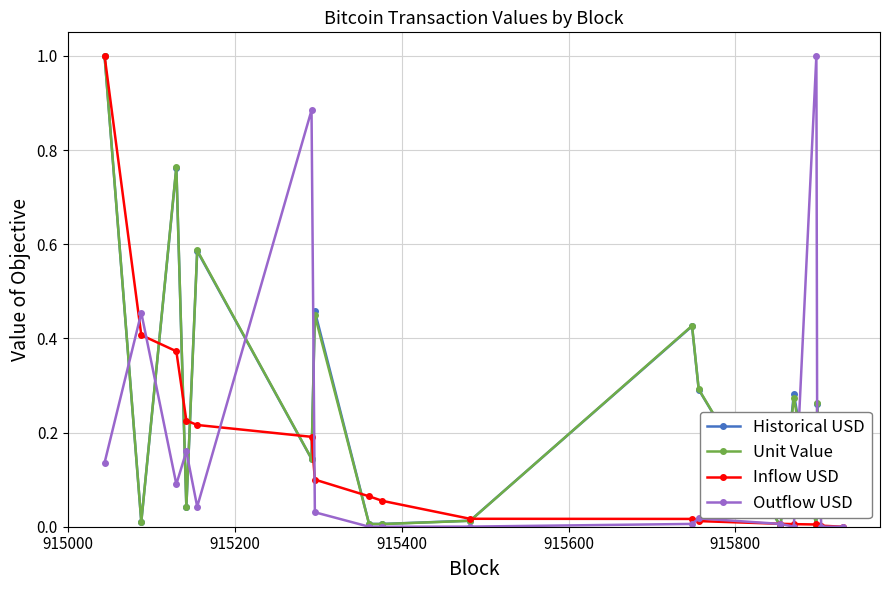

What is the greatest value displayed?

1.0